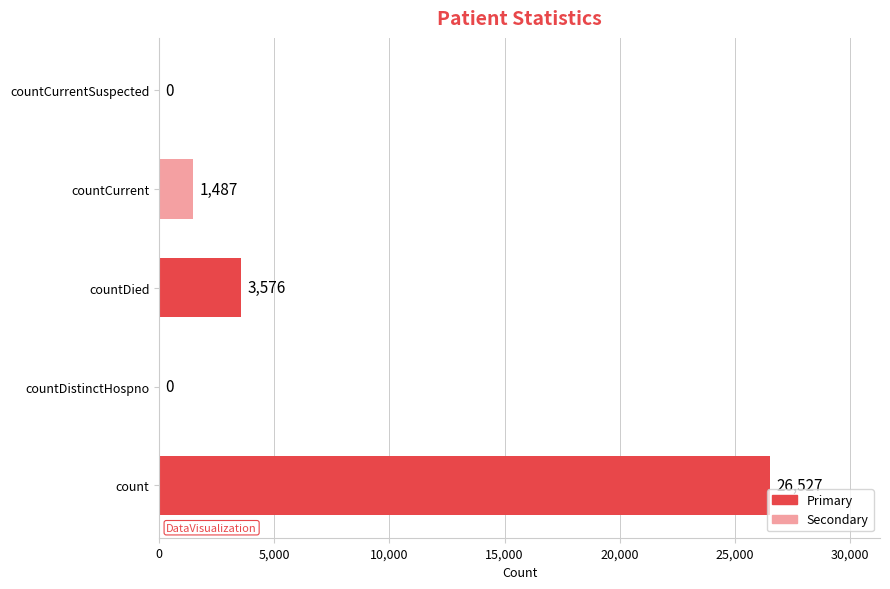

True or false: the data shows 26527 at count.

True